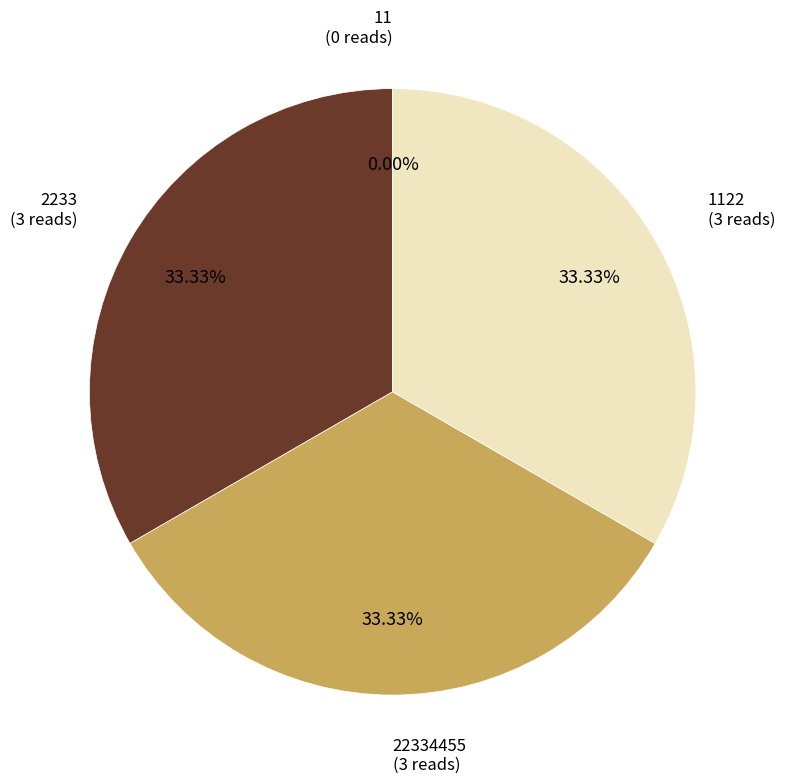

True or false: 2233 accounts for 33% of the total.

True